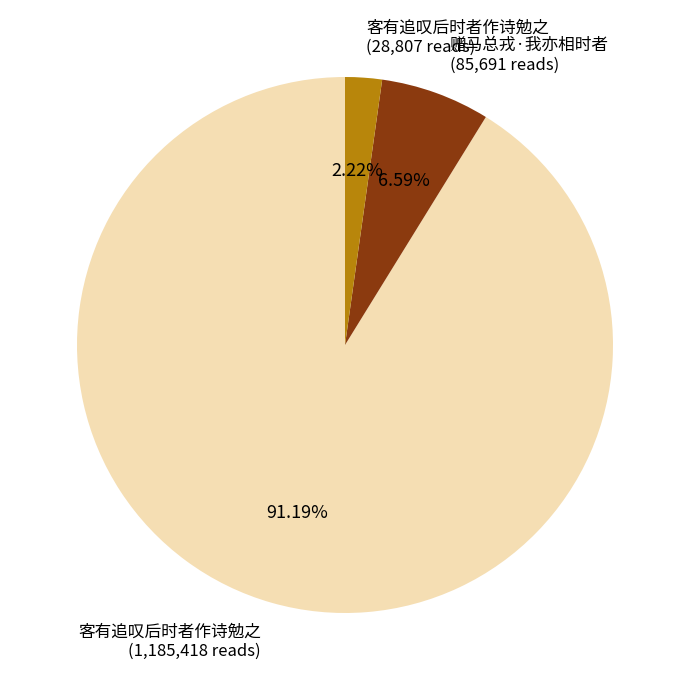

What is the smallest slice in the pie chart?

客有追叹后时者作诗勉之 (28,807 reads)